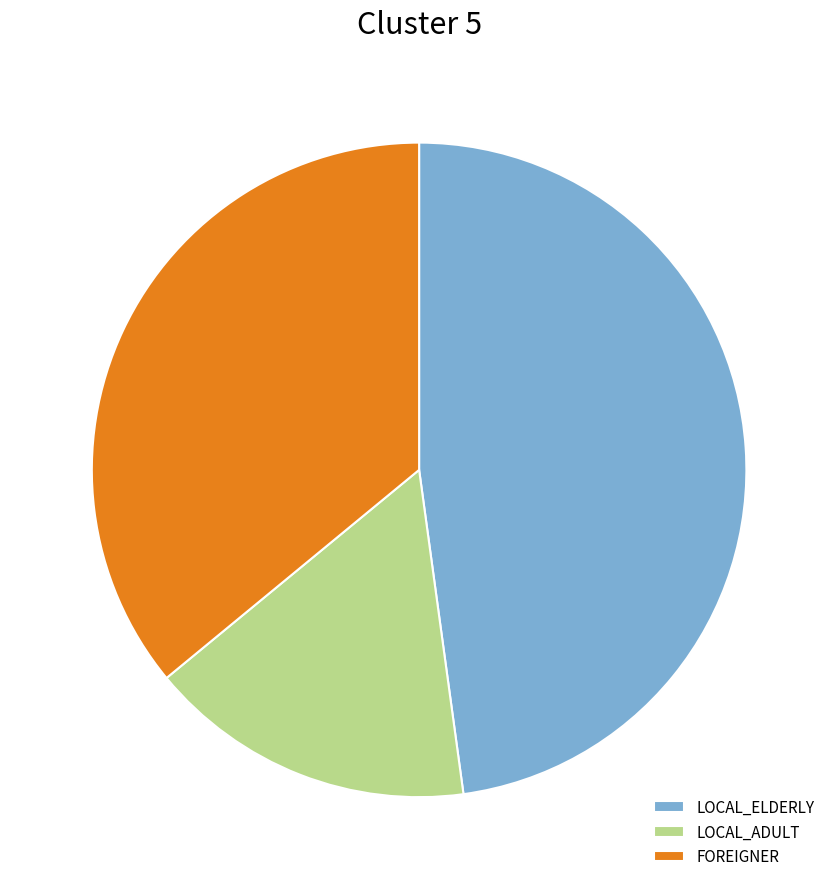

Do FOREIGNER and LOCAL_ELDERLY together represent more than half of the pie?

Yes